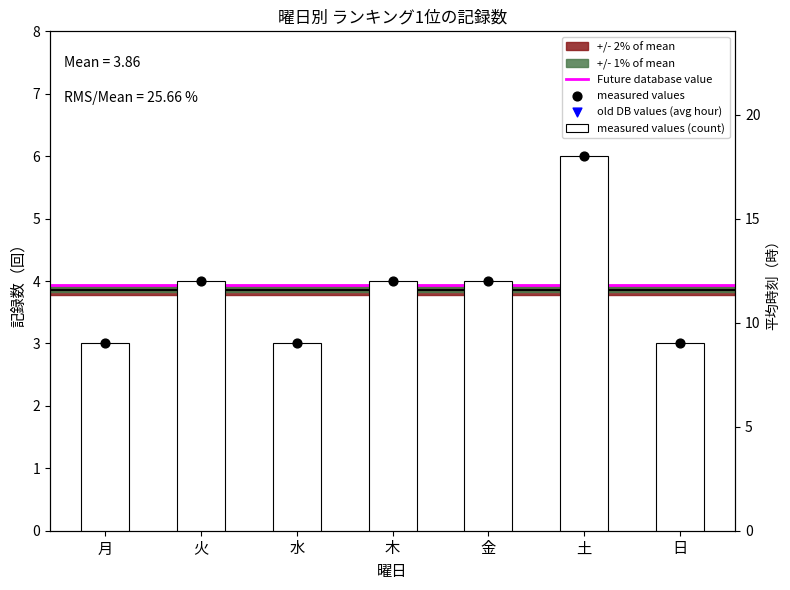

Between 水 and 土, which is larger?

土